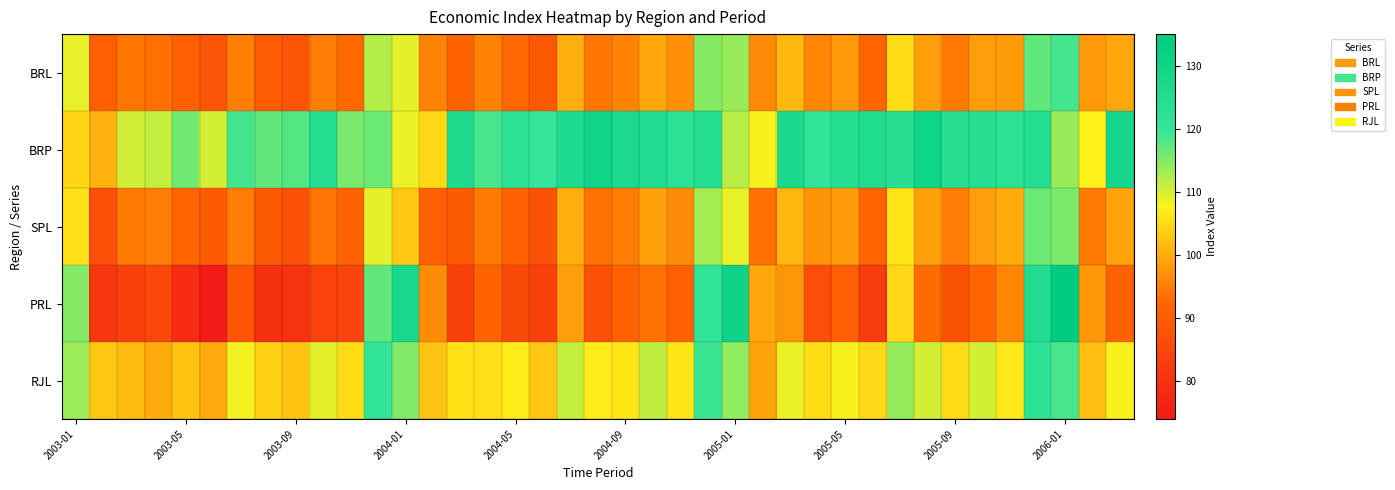

List the series in order of their peak value, lowest first.

SPL, BRL, RJL, BRP, PRL